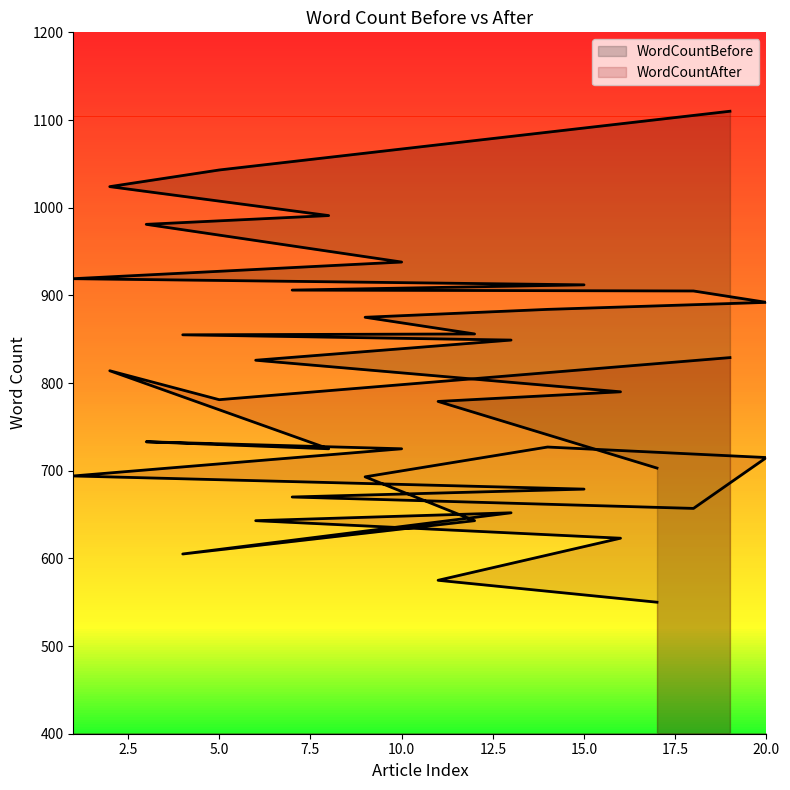

Where does the WordCountAfter series first go above 693?

1